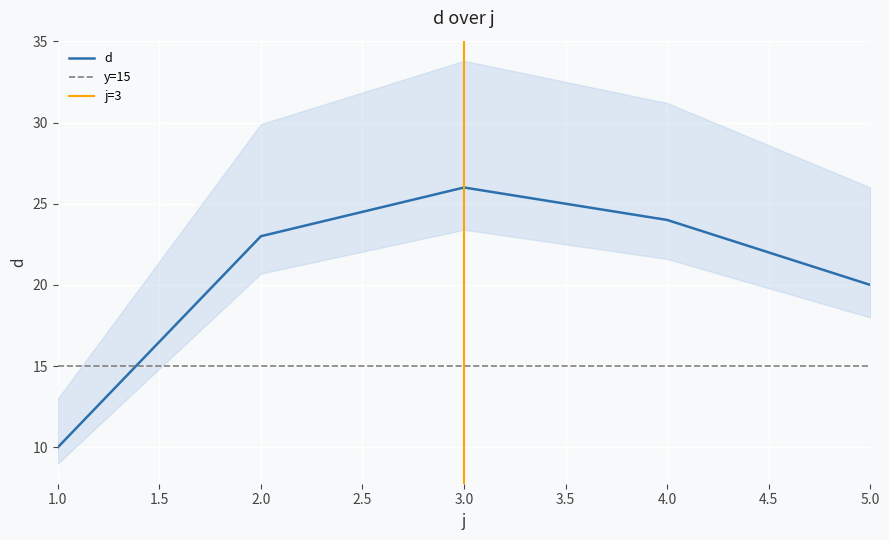

At which category does the data reach its first local peak?

3